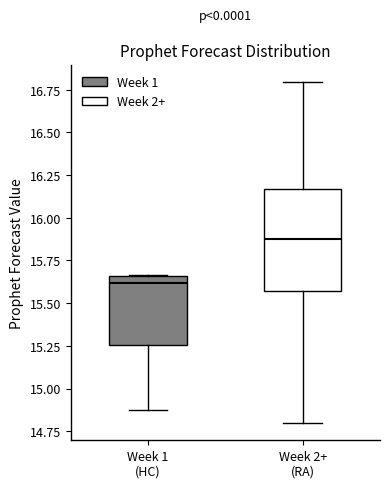

Reading left to right, transcribe this box plot: for each box, give where its median line is, the range the box spans, and where its two whiskers end, as read against the y-axis. The values are not printed on the chart, so give them approximately, as read against the axis.

Week 1 (HC): median 15.60, box 15.25 to 15.65, whiskers 14.85 to 15.65
Week 2+ (RA): median 15.85, box 15.55 to 16.15, whiskers 14.80 to 16.80